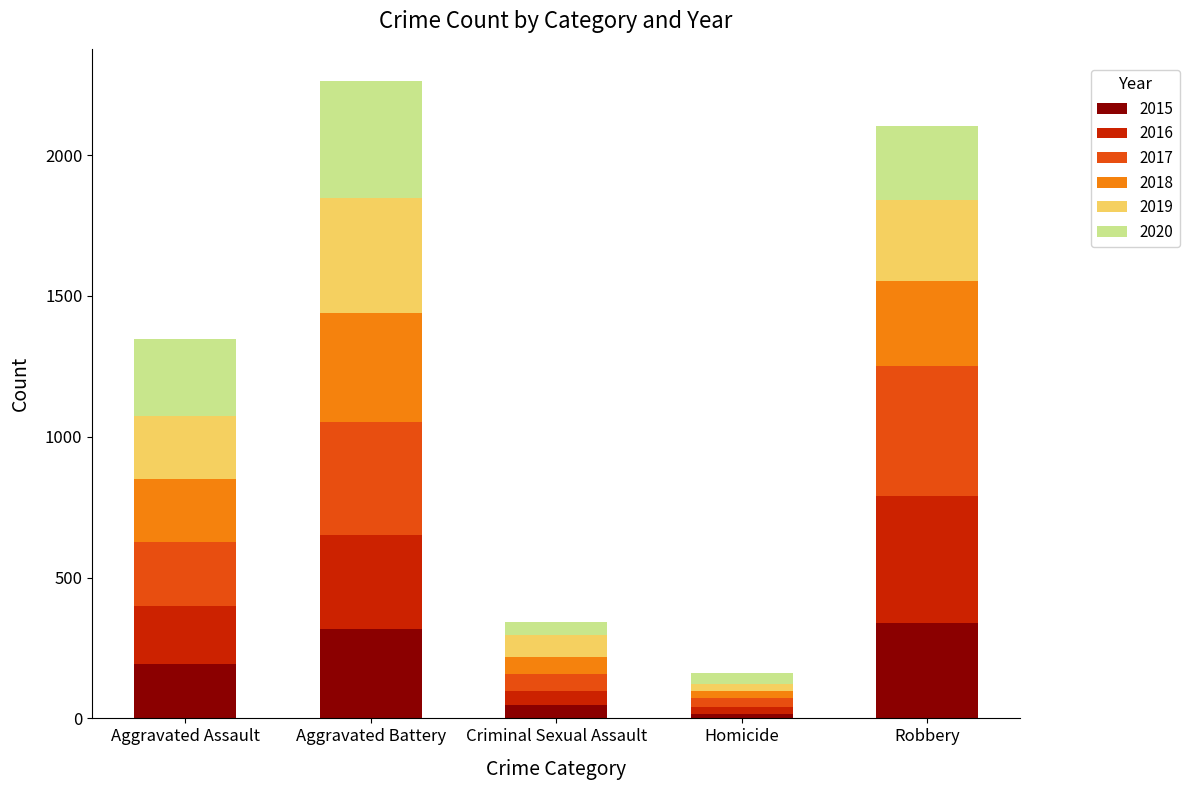

What is the maximum value for 2015?

337